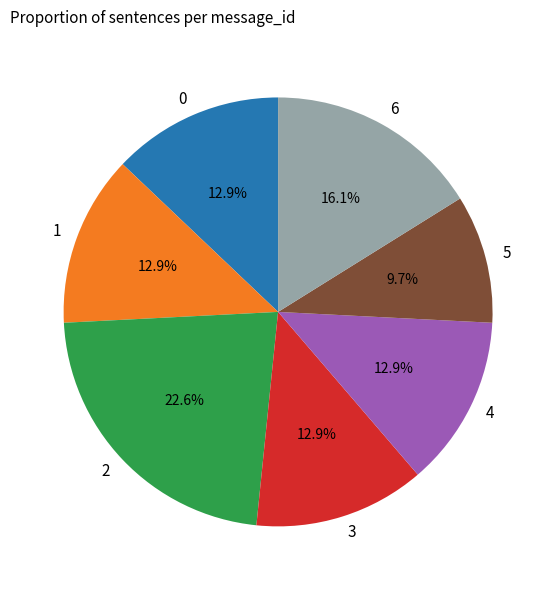

Is there a majority slice in this chart?

No